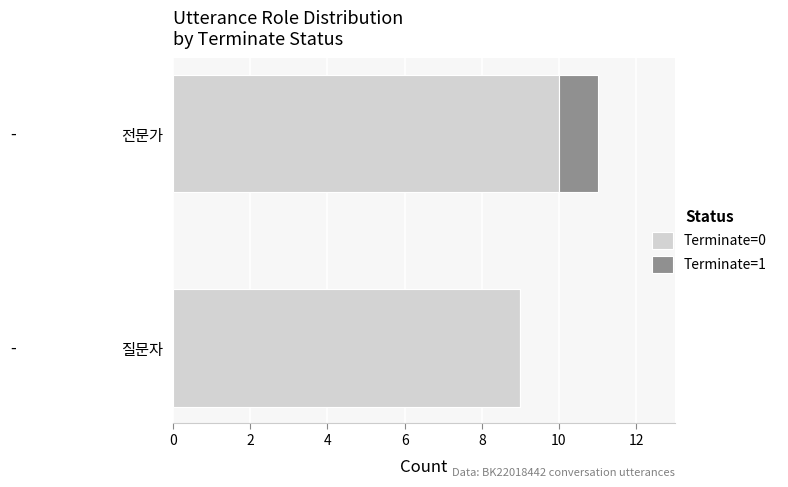

True or false: Terminate=0 has a value of 10 at 전문가.

True